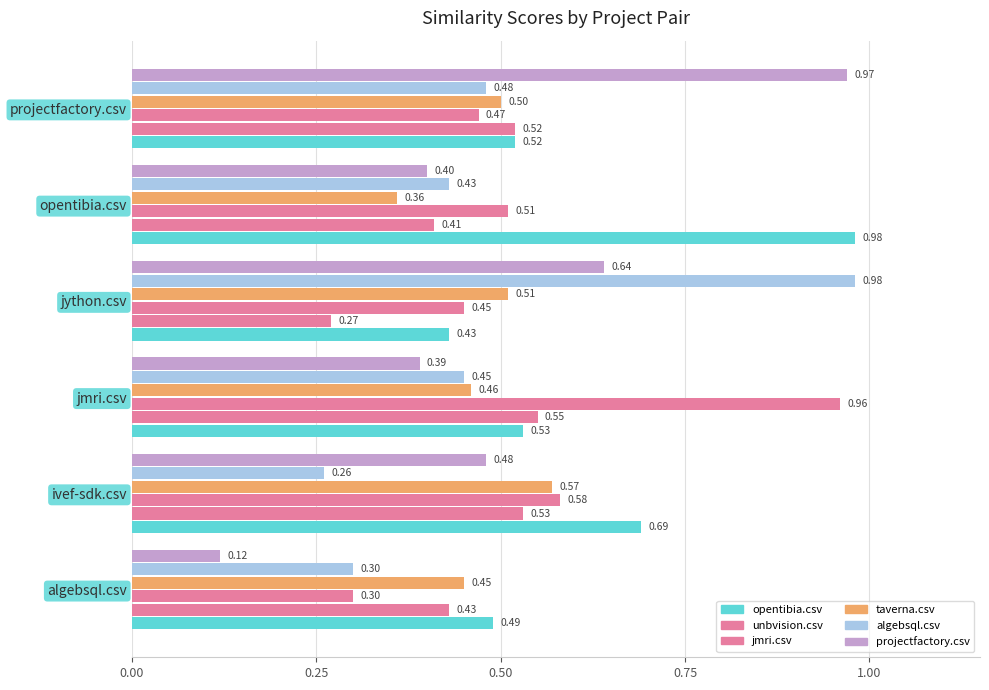

How many data points does each series have?

6